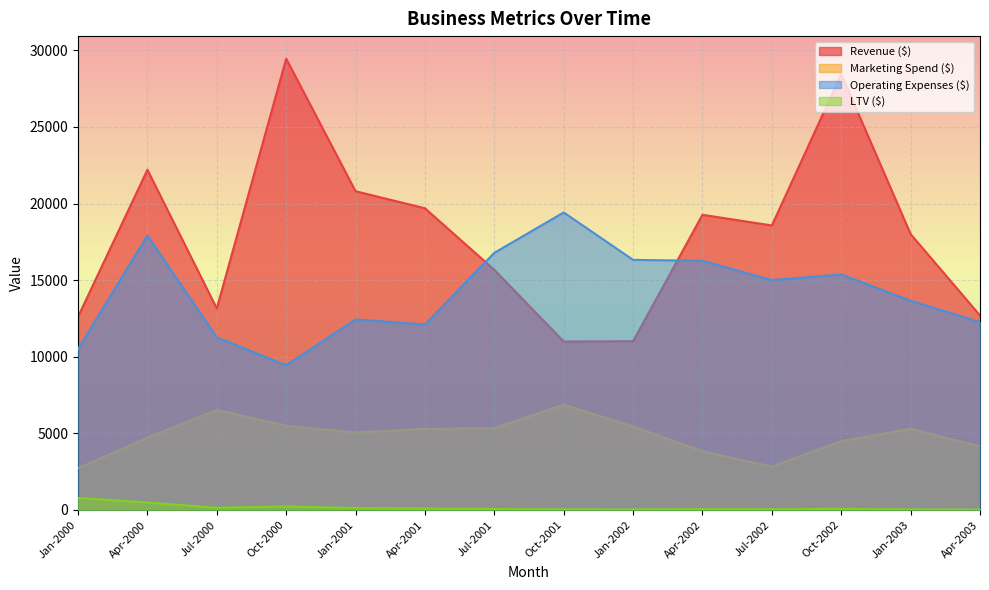

The LTV ($) series shows 69.5 at Oct-2002. True or false?

True